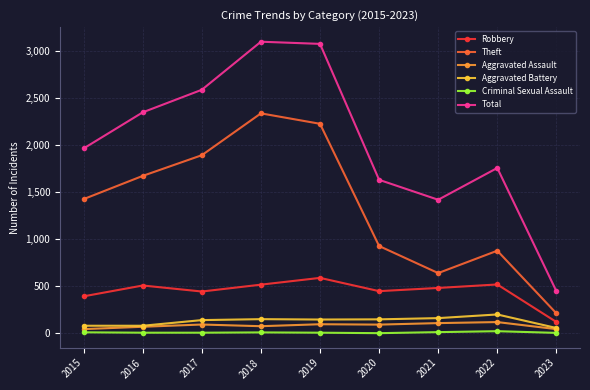

At which label does Criminal Sexual Assault first exceed 8?

2015